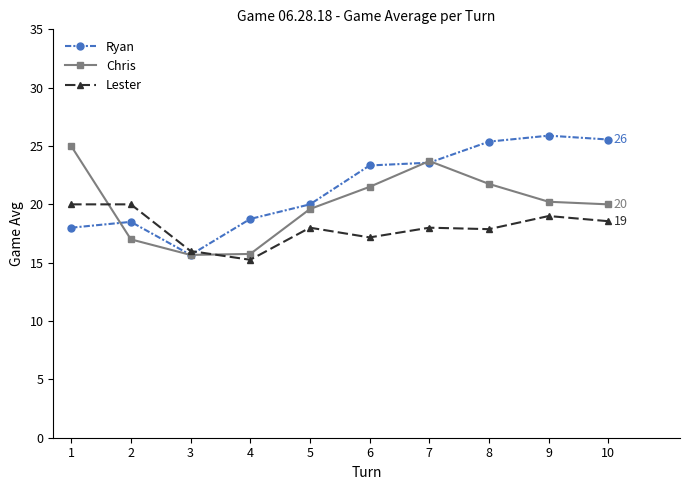

At 2, list the series in order from largest to smallest.

Lester, Ryan, Chris